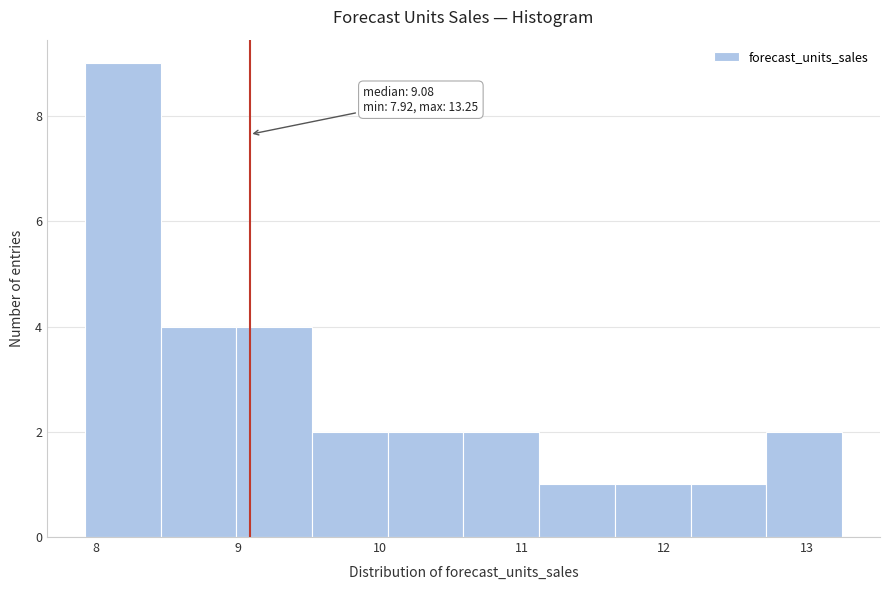

Which range on the x-axis has the tallest bar?

7.9 to 8.5